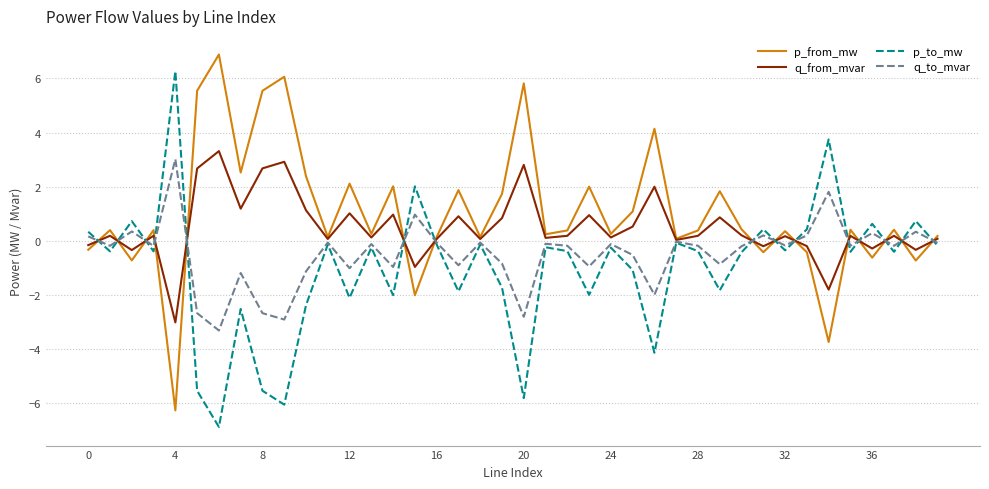

List the series in order of their overall mean, highest first.

p_from_mw, q_from_mvar, q_to_mvar, p_to_mw